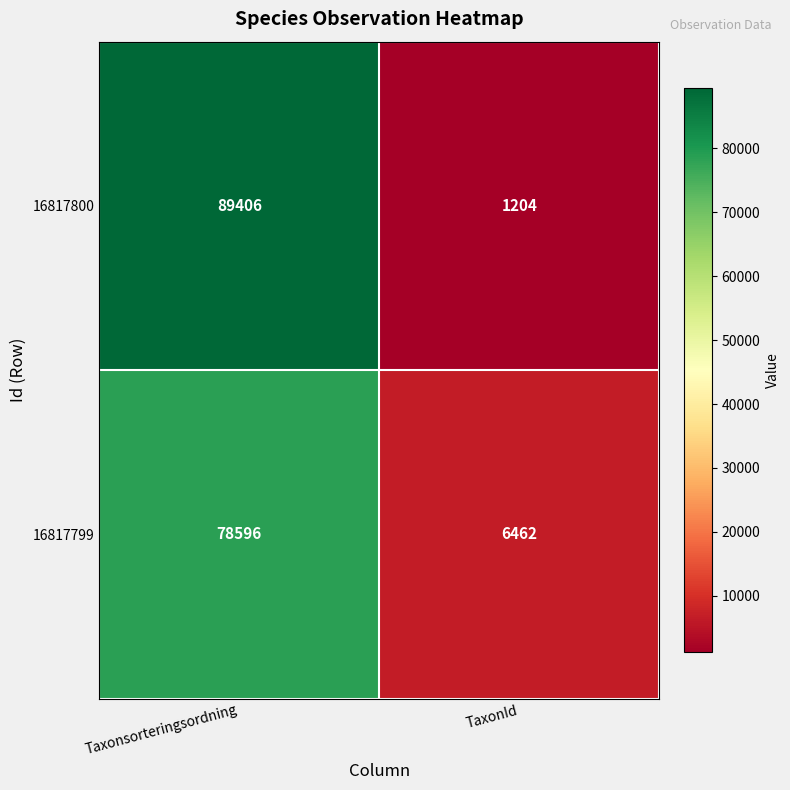

How many values in the 16817799 series are below 78596?

1